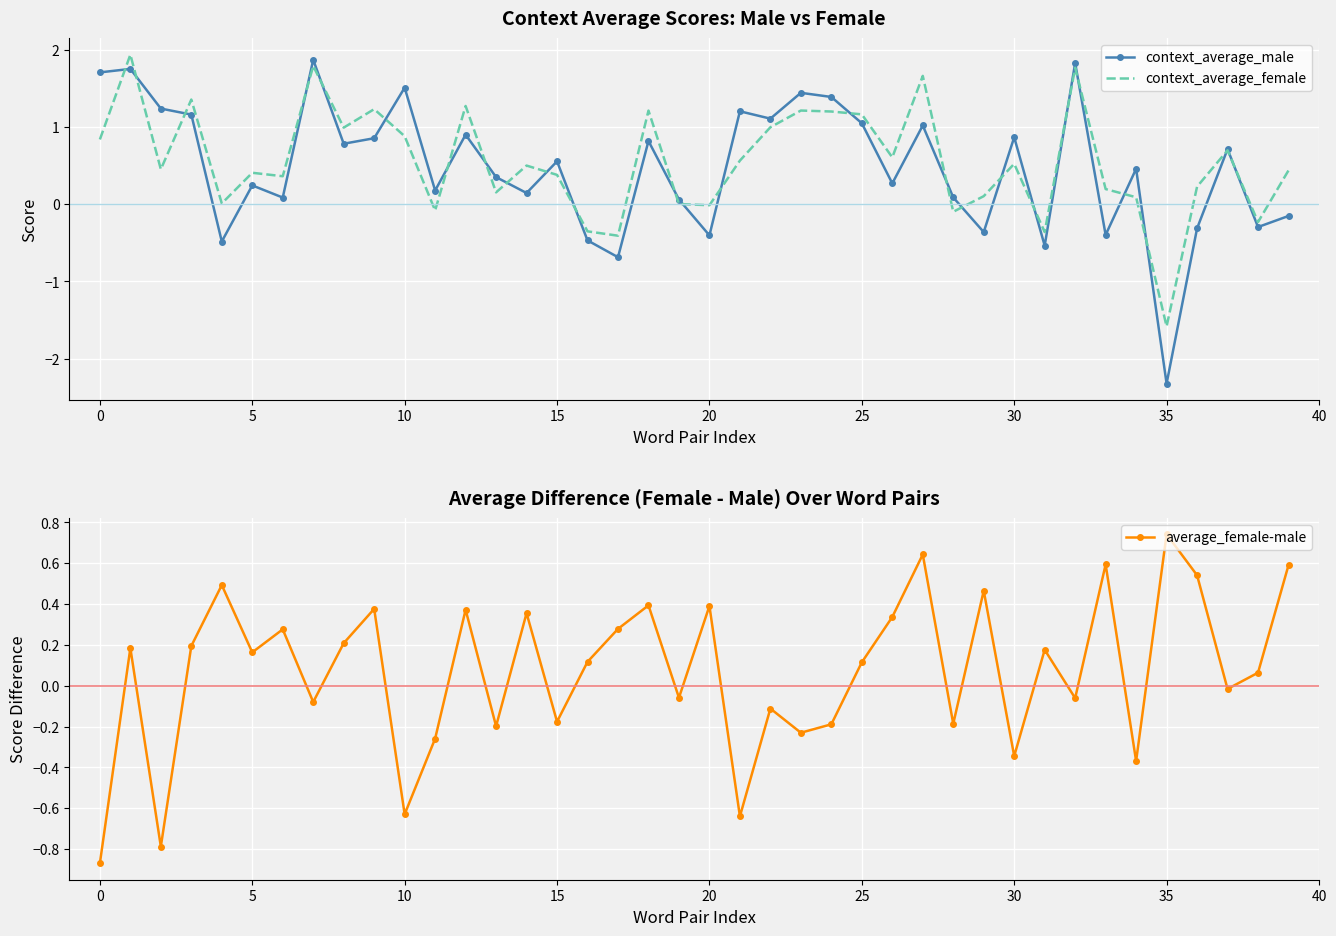

What is the minimum value for average_female-male?

-0.9